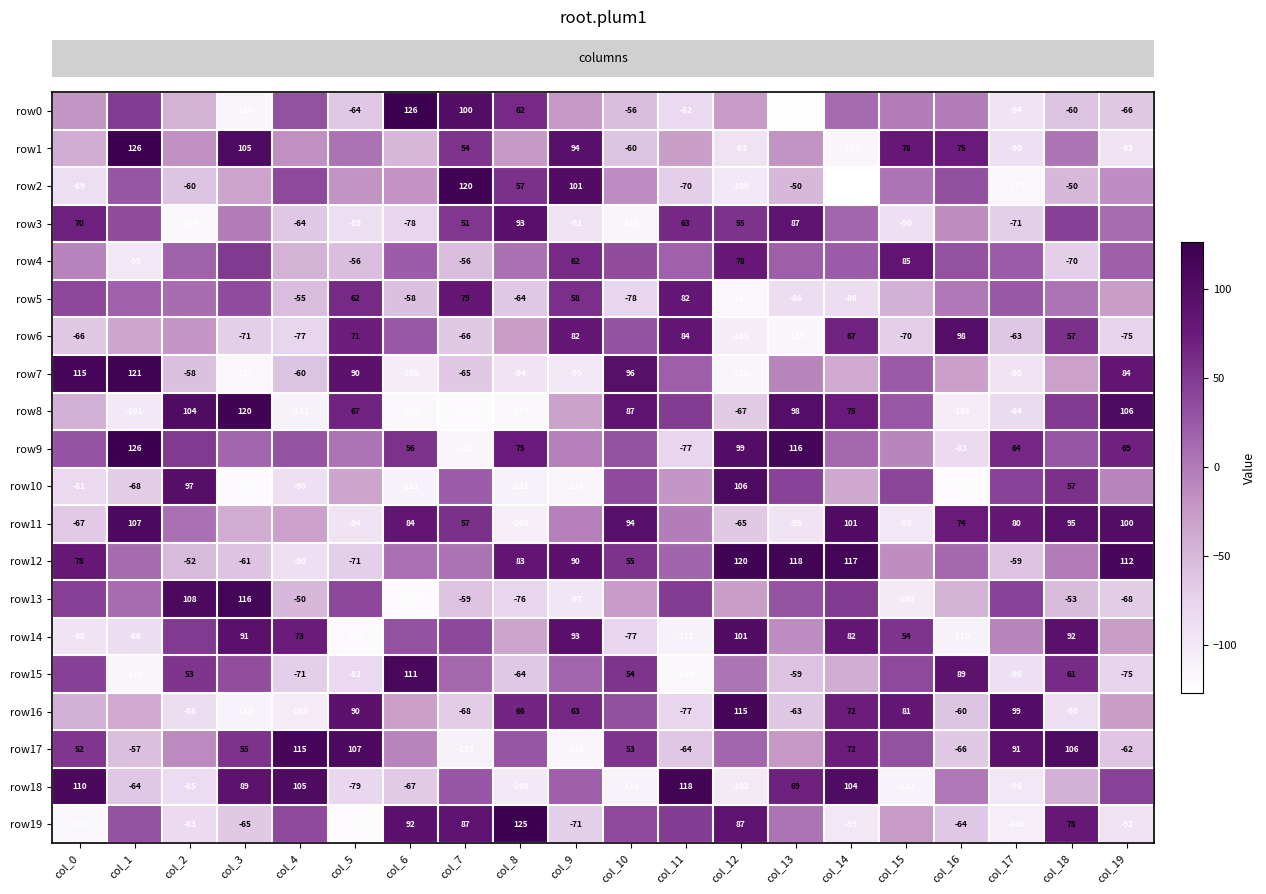

Reading left to right, transcribe all the data shown in this chart.

row_0: col_0=-22	col_1=47	col_2=-45	col_3=-115	col_4=32	col_5=-64	col_6=126	col_7=100	col_8=62	col_9=-23	col_10=-56	col_11=-82	col_12=-25	col_13=-124	col_14=12	col_15=-2	col_16=-3	col_17=-94	col_18=-60	col_19=-66
row_1: col_0=-42	col_1=126	col_2=-17	col_3=105	col_4=-17	col_5=5	col_6=-49	col_7=54	col_8=-24	col_9=94	col_10=-60	col_11=-28	col_12=-93	col_13=-20	col_14=-116	col_15=78	col_16=75	col_17=-90	col_18=3	col_19=-93
row_2: col_0=-89	col_1=28	col_2=-60	col_3=-33	col_4=38	col_5=-20	col_6=-19	col_7=120	col_8=57	col_9=101	col_10=-14	col_11=-70	col_12=-100	col_13=-50	col_14=-127	col_15=4	col_16=33	col_17=-117	col_18=-50	col_19=-15
row_3: col_0=70	col_1=35	col_2=-119	col_3=-3	col_4=-64	col_5=-89	col_6=-78	col_7=51	col_8=93	col_9=-92	col_10=-116	col_11=63	col_12=55	col_13=87	col_14=15	col_15=-90	col_16=-16	col_17=-71	col_18=44	col_19=11
row_4: col_0=-7	col_1=-99	col_2=18	col_3=49	col_4=-45	col_5=-56	col_6=22	col_7=-56	col_8=7	col_9=62	col_10=35	col_11=19	col_12=78	col_13=21	col_14=23	col_15=85	col_16=32	col_17=23	col_18=-70	col_19=20
row_5: col_0=39	col_1=19	col_2=10	col_3=36	col_4=-55	col_5=62	col_6=-58	col_7=79	col_8=-64	col_9=58	col_10=-78	col_11=82	col_12=-117	col_13=-86	col_14=-86	col_15=-44	col_16=1	col_17=26	col_18=4	col_19=-27
row_6: col_0=-66	col_1=-36	col_2=-22	col_3=-71	col_4=-77	col_5=71	col_6=26	col_7=-66	col_8=-27	col_9=82	col_10=31	col_11=84	col_12=-105	col_13=-115	col_14=67	col_15=-70	col_16=98	col_17=-63	col_18=57	col_19=-75
row_7: col_0=115	col_1=121	col_2=-58	col_3=-117	col_4=-60	col_5=90	col_6=-105	col_7=-65	col_8=-94	col_9=-99	col_10=96	col_11=21	col_12=-116	col_13=-8	col_14=-39	col_15=25	col_16=-30	col_17=-95	col_18=-31	col_19=84
row_8: col_0=-43	col_1=-101	col_2=104	col_3=120	col_4=-111	col_5=67	col_6=-119	col_7=-122	col_8=-119	col_9=-32	col_10=87	col_11=47	col_12=-67	col_13=98	col_14=75	col_15=27	col_16=-103	col_17=-84	col_18=49	col_19=106
row_9: col_0=29	col_1=126	col_2=49	col_3=15	col_4=30	col_5=4	col_6=56	col_7=-115	col_8=75	col_9=-5	col_10=31	col_11=-77	col_12=99	col_13=116	col_14=13	col_15=-9	col_16=-83	col_17=64	col_18=28	col_19=69
row_10: col_0=-81	col_1=-68	col_2=97	col_3=-122	col_4=-90	col_5=-34	col_6=-111	col_7=22	col_8=-111	col_9=-114	col_10=37	col_11=-22	col_12=106	col_13=42	col_14=-37	col_15=41	col_16=-123	col_17=42	col_18=57	col_19=-8
row_11: col_0=-67	col_1=107	col_2=7	col_3=-40	col_4=-31	col_5=-94	col_6=84	col_7=57	col_8=-108	col_9=-5	col_10=94	col_11=-3	col_12=-65	col_13=-95	col_14=101	col_15=-98	col_16=74	col_17=80	col_18=95	col_19=100
row_12: col_0=78	col_1=12	col_2=-52	col_3=-61	col_4=-90	col_5=-71	col_6=8	col_7=5	col_8=83	col_9=90	col_10=55	col_11=16	col_12=120	col_13=118	col_14=117	col_15=-16	col_16=13	col_17=-59	col_18=-2	col_19=112
row_13: col_0=45	col_1=11	col_2=108	col_3=116	col_4=-50	col_5=40	col_6=-122	col_7=-59	col_8=-76	col_9=-97	col_10=-26	col_11=47	col_12=-29	col_13=30	col_14=49	col_15=-102	col_16=-46	col_17=43	col_18=-53	col_19=-68
row_14: col_0=-95	col_1=-86	col_2=49	col_3=91	col_4=73	col_5=-120	col_6=32	col_7=39	col_8=-33	col_9=93	col_10=-77	col_11=-111	col_12=101	col_13=-14	col_14=82	col_15=54	col_16=-110	col_17=-8	col_18=92	col_19=-27
row_15: col_0=44	col_1=-115	col_2=53	col_3=34	col_4=-71	col_5=-82	col_6=111	col_7=14	col_8=-64	col_9=15	col_10=54	col_11=-119	col_12=3	col_13=-59	col_14=-41	col_15=38	col_16=89	col_17=-90	col_18=61	col_19=-75
row_16: col_0=-44	col_1=-39	col_2=-86	col_3=-112	col_4=-103	col_5=90	col_6=-30	col_7=-68	col_8=66	col_9=63	col_10=33	col_11=-77	col_12=115	col_13=-63	col_14=72	col_15=81	col_16=-60	col_17=99	col_18=-90	col_19=-28
row_17: col_0=52	col_1=-57	col_2=-13	col_3=55	col_4=115	col_5=107	col_6=-8	col_7=-109	col_8=28	col_9=-116	col_10=53	col_11=-64	col_12=15	col_13=-23	col_14=72	col_15=32	col_16=-66	col_17=91	col_18=106	col_19=-62
row_18: col_0=110	col_1=-64	col_2=-85	col_3=89	col_4=105	col_5=-79	col_6=-67	col_7=28	col_8=-100	col_9=20	col_10=-112	col_11=118	col_12=-102	col_13=69	col_14=104	col_15=-112	col_16=1	col_17=-98	col_18=-43	col_19=43
row_19: col_0=-118	col_1=32	col_2=-83	col_3=-65	col_4=37	col_5=-123	col_6=92	col_7=87	col_8=125	col_9=-71	col_10=38	col_11=46	col_12=87	col_13=4	col_14=-99	col_15=-25	col_16=-64	col_17=-106	col_18=78	col_19=-92